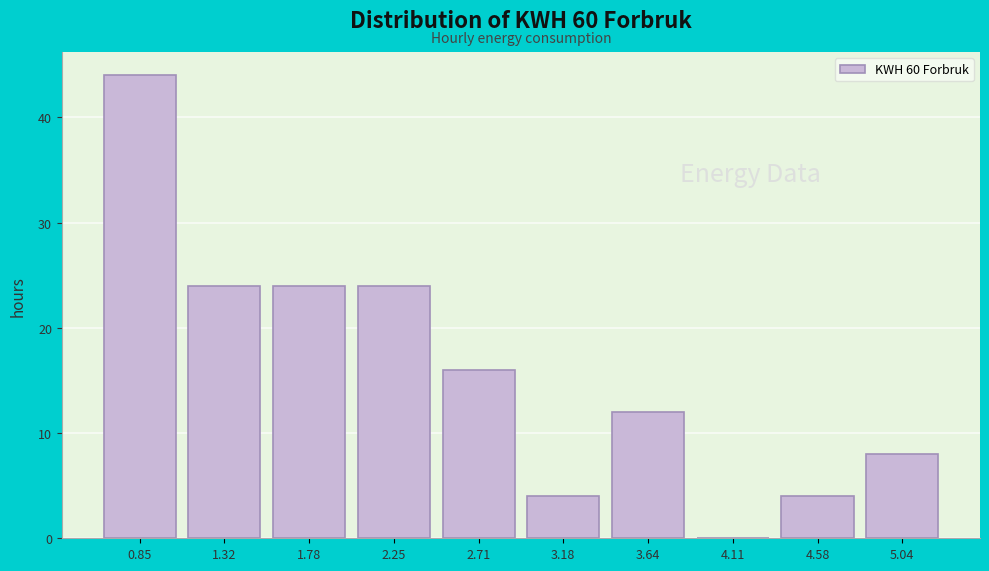

Reading right to left, what are all the values shown in this chart?

5.04=8	4.58=4	4.11=0	3.64=12	3.18=4	2.71=16	2.25=24	1.78=24	1.32=24	0.85=44